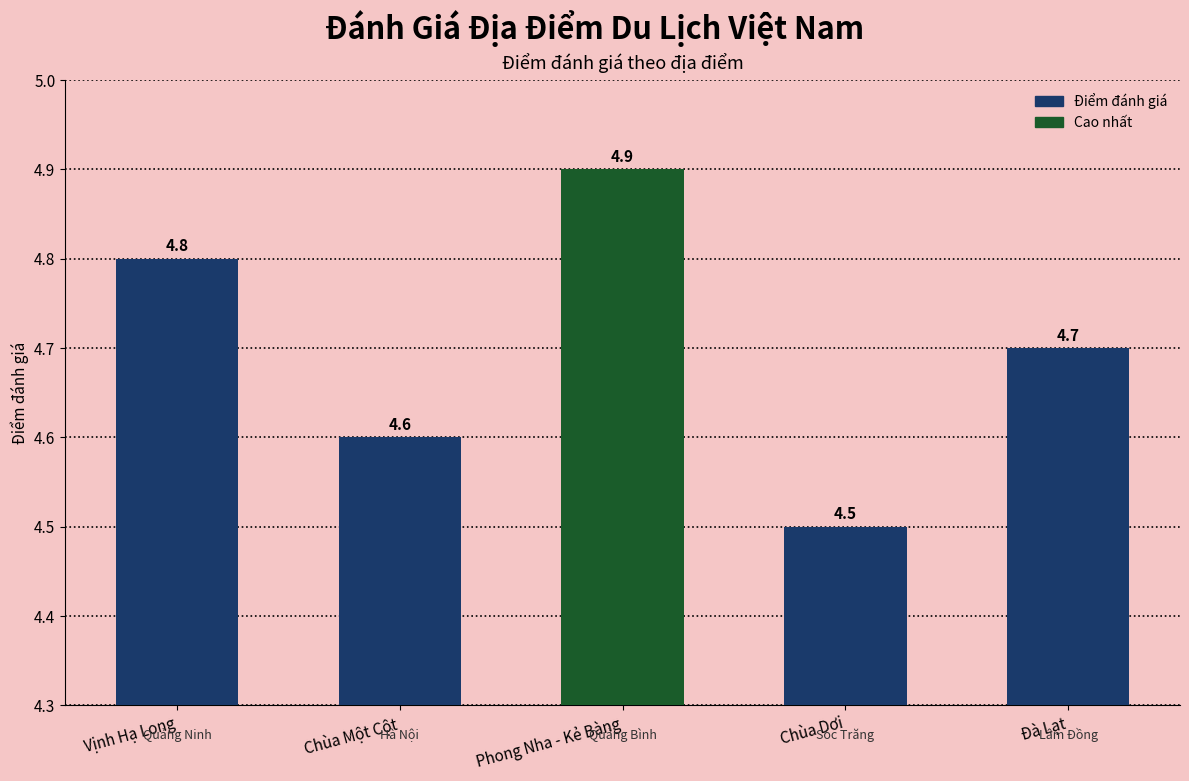

What is the label of the 2nd bar from the left?

Chùa Một Cột